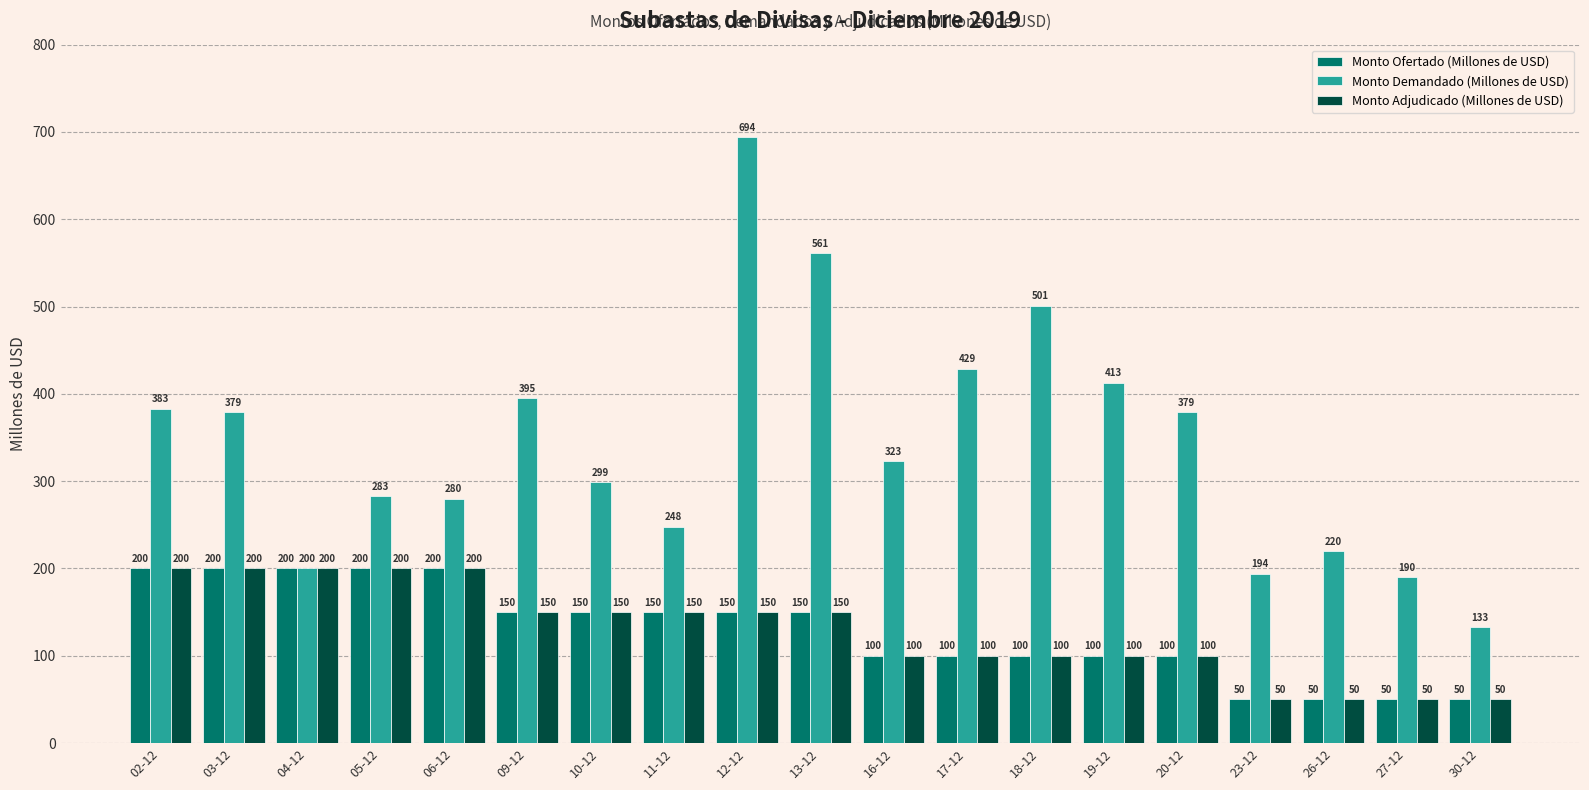

What is the sum of the Monto Demandado (Millones de USD) values at 12-12 and 11-12?

942